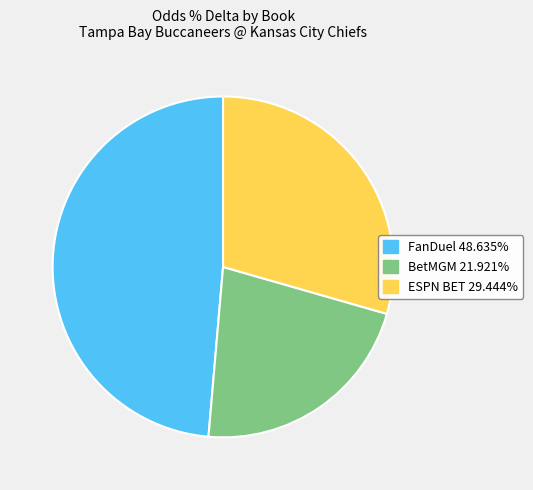

Is it true that ESPN BET is 18% of the pie?

False